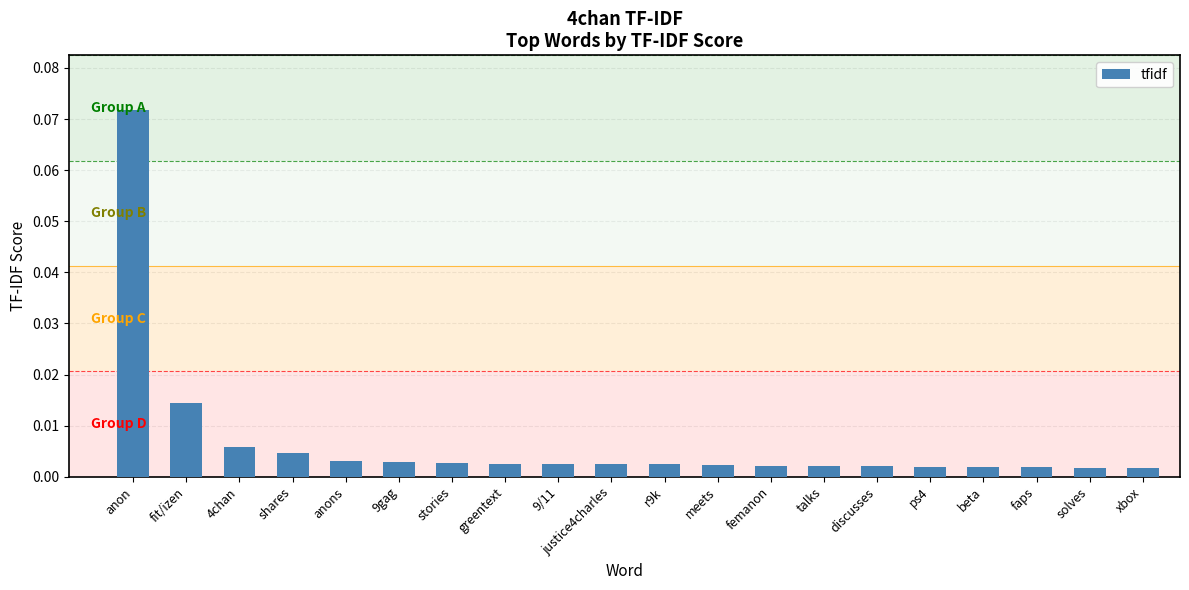

Does the chart contain stacked bars?

No